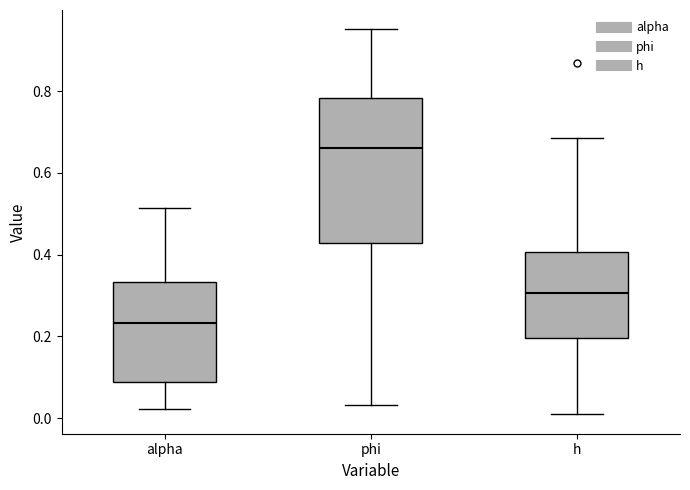

Reading left to right, read every box against the y-axis: the position of its median line, the range the box covers, and the ends of its whiskers. The values are not printed on the chart, so give them approximately, as read against the axis.

alpha: median 0.24, box 0.08 to 0.34, whiskers 0.02 to 0.52
phi: median 0.66, box 0.42 to 0.78, whiskers 0.04 to 0.96
h: median 0.30, box 0.20 to 0.40, whiskers 0.00 to 0.68